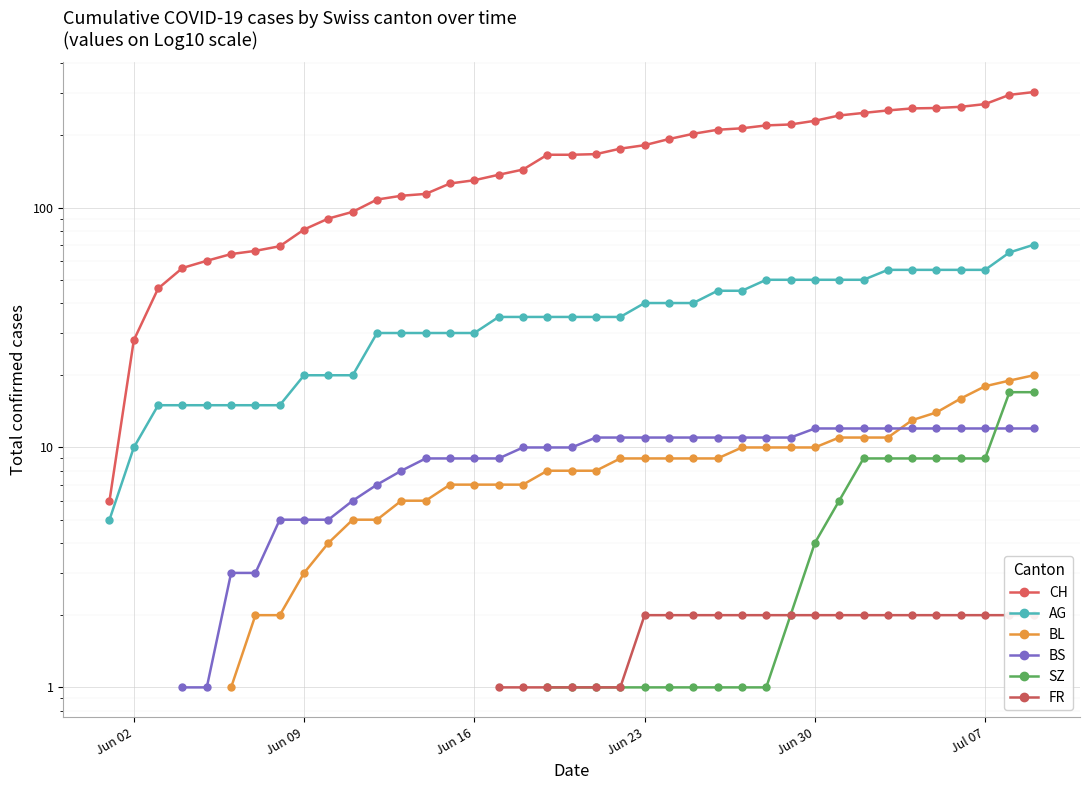

How many values in the FR series exceed 1?

17